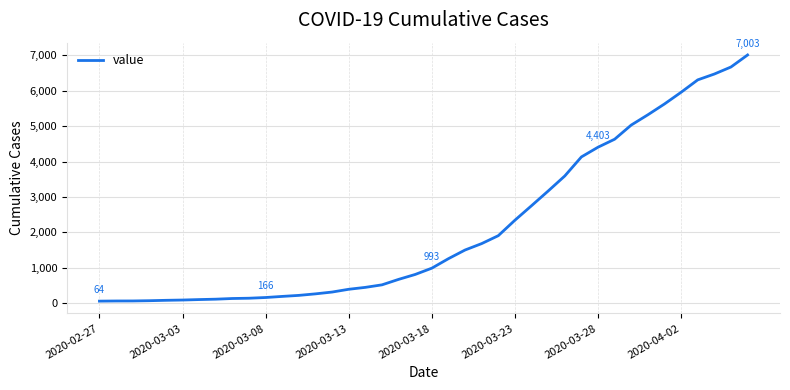

What is the greatest value displayed?

7003